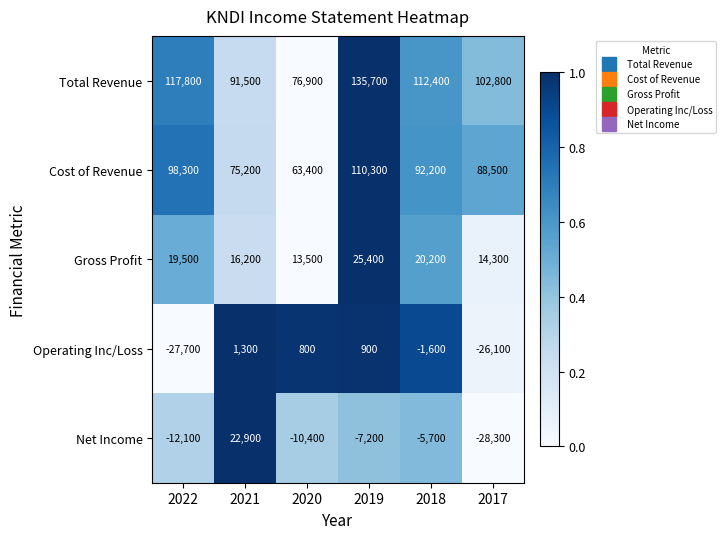

What is the total value across all series at 2020?

144200